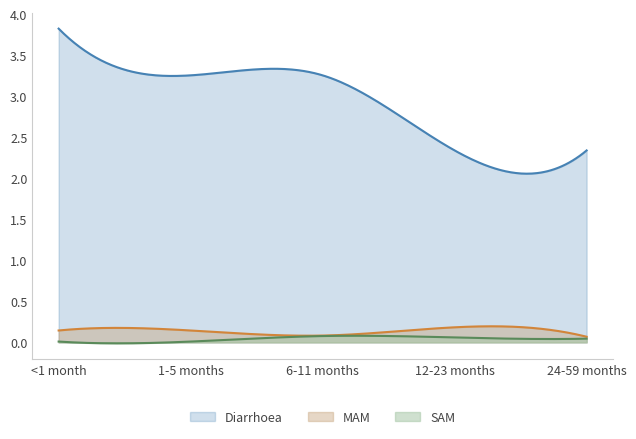

Which series has the largest range (max minus min)?

Diarrhoea